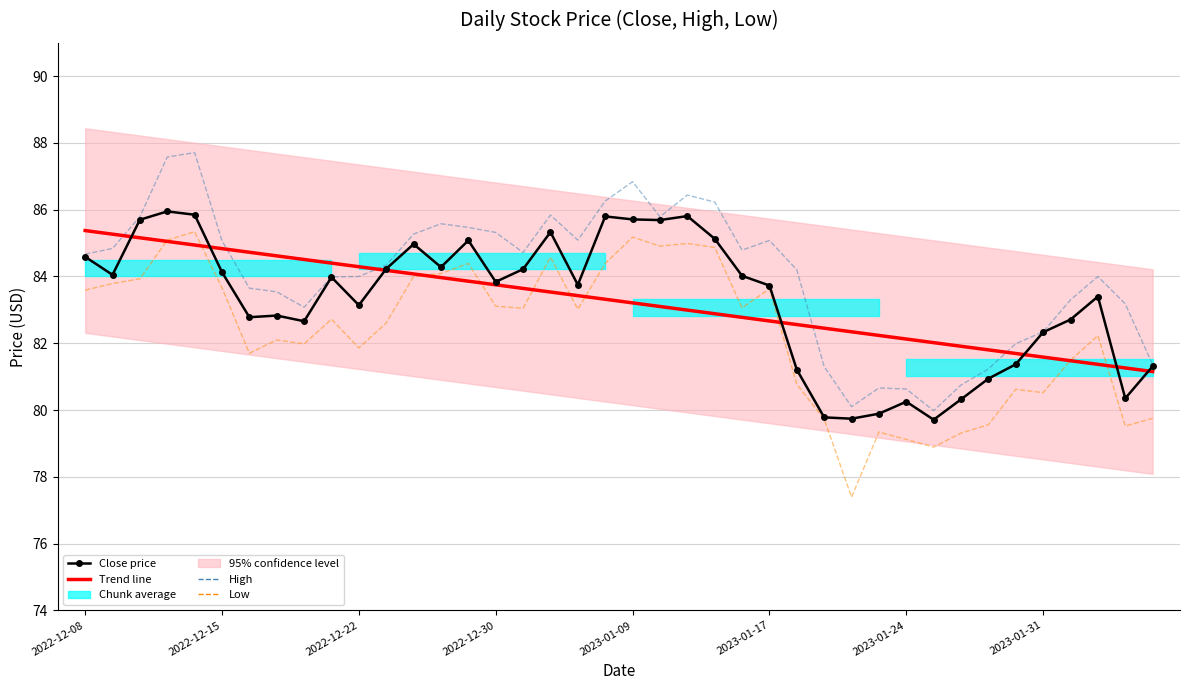

How many values in the Close price series exceed 83?

24